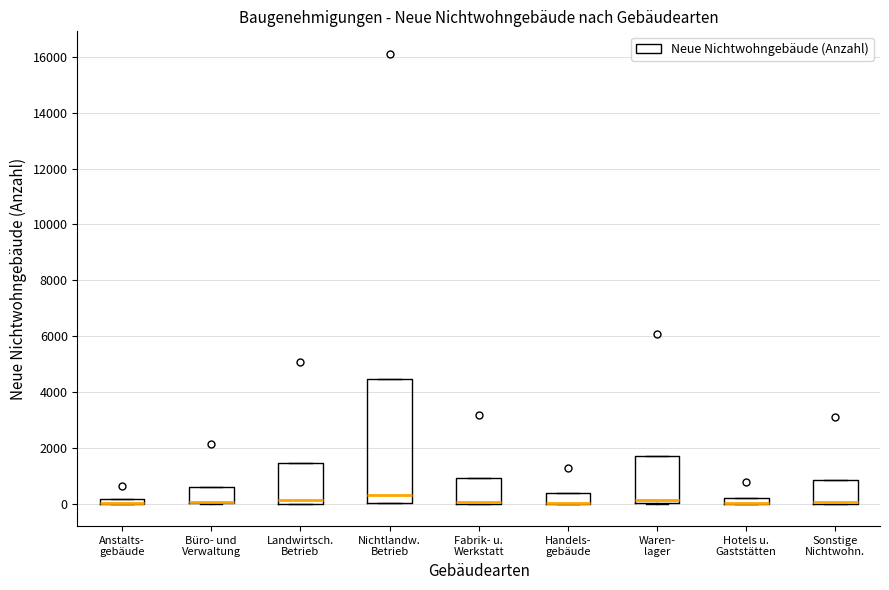

Where is the upper edge of the box for Landwirtsch. Betrieb on the y-axis? The values are not printed on the chart, so give them approximately, as read against the axis.

1400